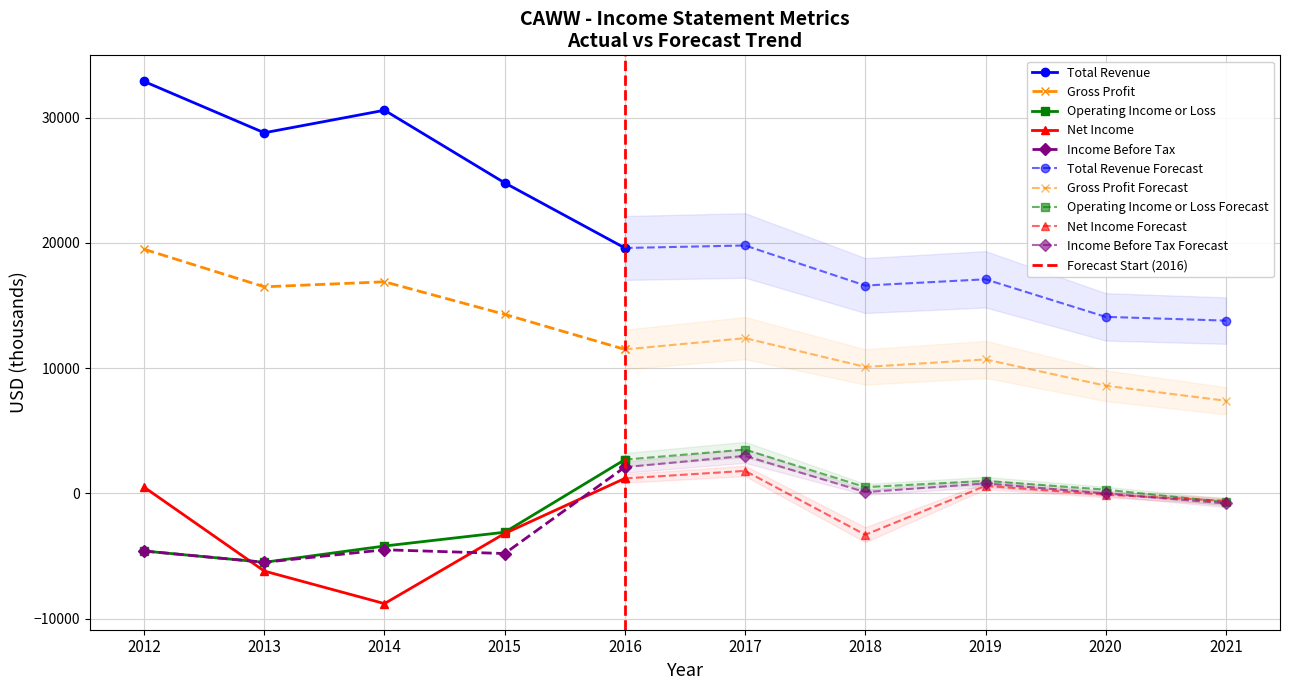

Between 2021 and 2014, which is larger?

2014